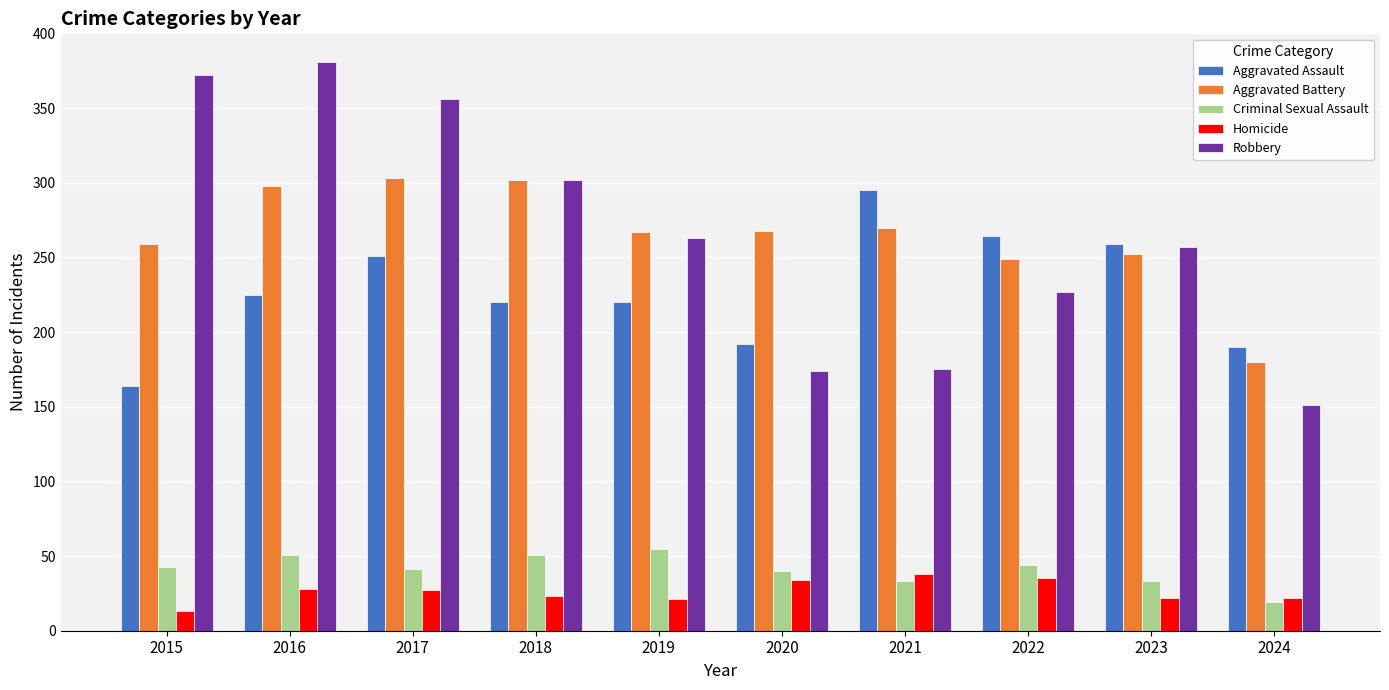

True or false: Criminal Sexual Assault has a value of 51 at 2016.

True